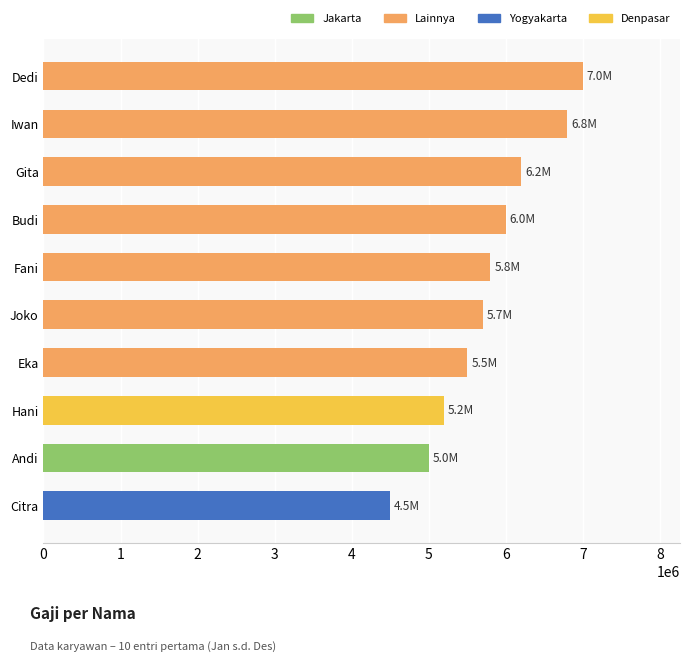

Reading bottom to top, transcribe all the data shown in this chart.

4500000	5000000	5200000	5500000	5700000	5800000	6000000	6200000	6800000	7000000